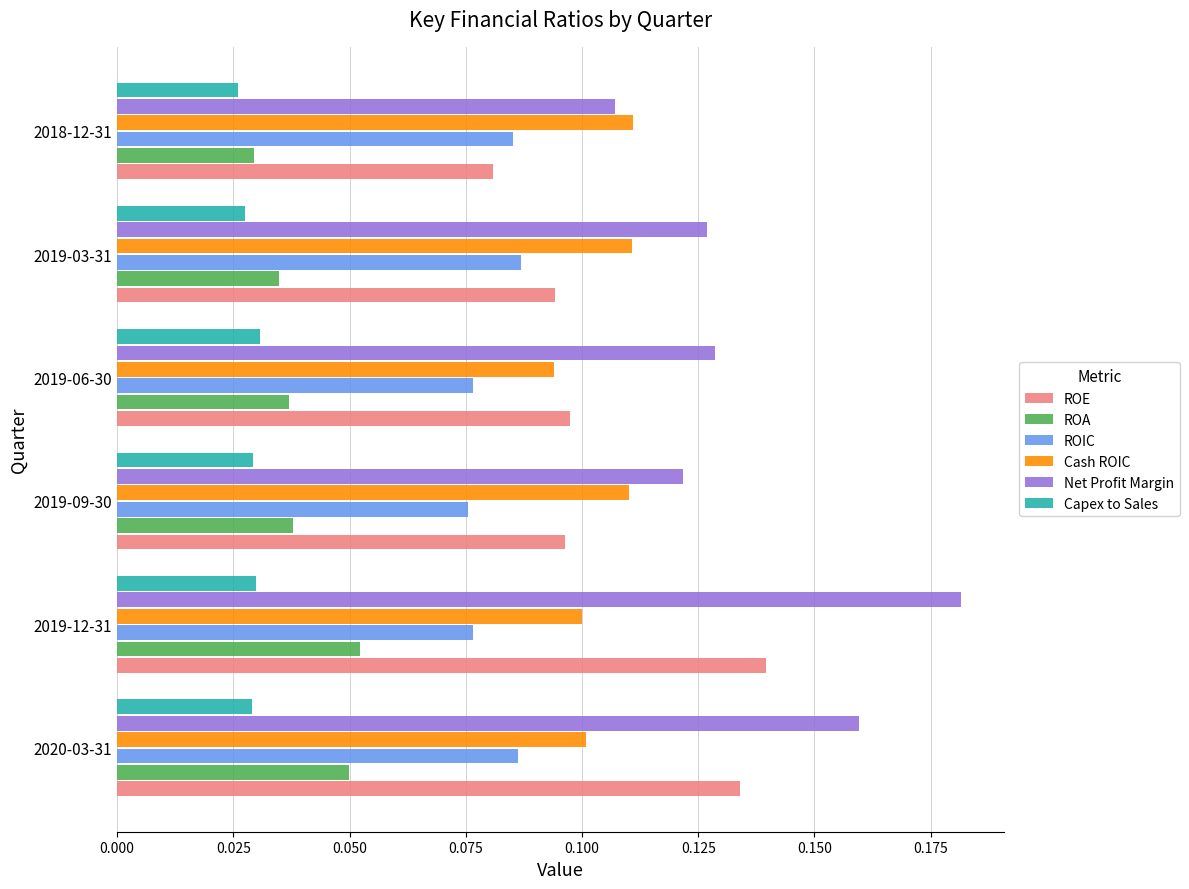

The value of ROA at 2019-09-30 is 0.1. True or false?

False